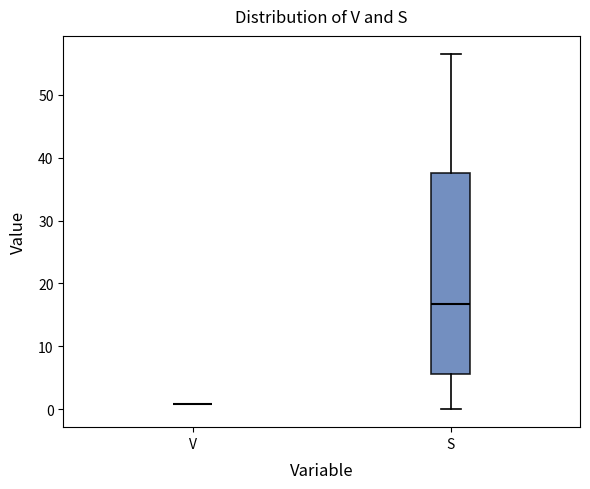

Reading left to right, read every box against the y-axis: the position of its median line, the range the box covers, and the ends of its whiskers. The values are not printed on the chart, so give them approximately, as read against the axis.

V: box collapsed to a line at 1, whiskers 1 to 1
S: median 17, box 6 to 38, whiskers 0 to 57